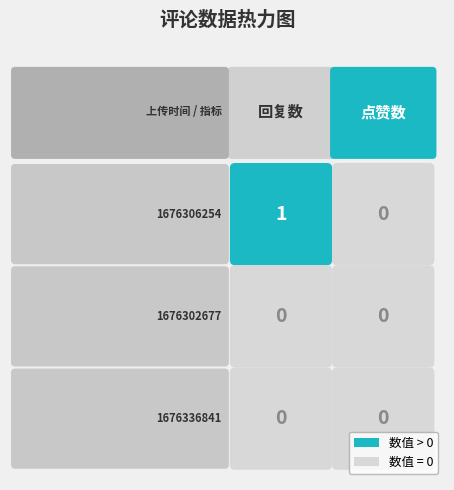

What is the total value across all series at 0?

1